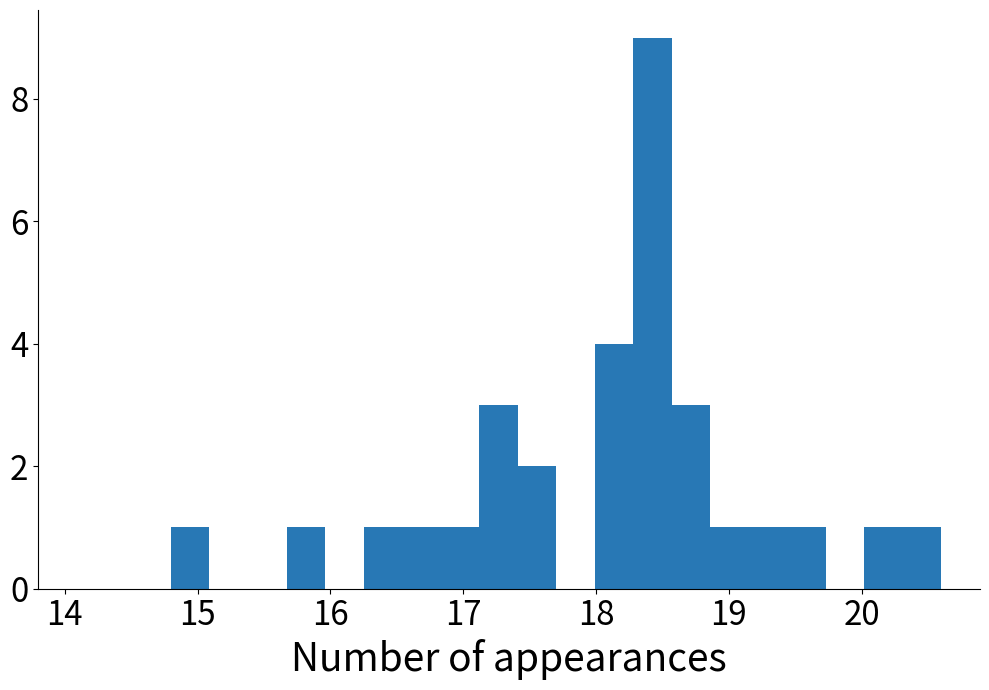

Around what value on the x-axis is the tallest bar? Give the approximate position of its centre, as read against the axis.

18.4